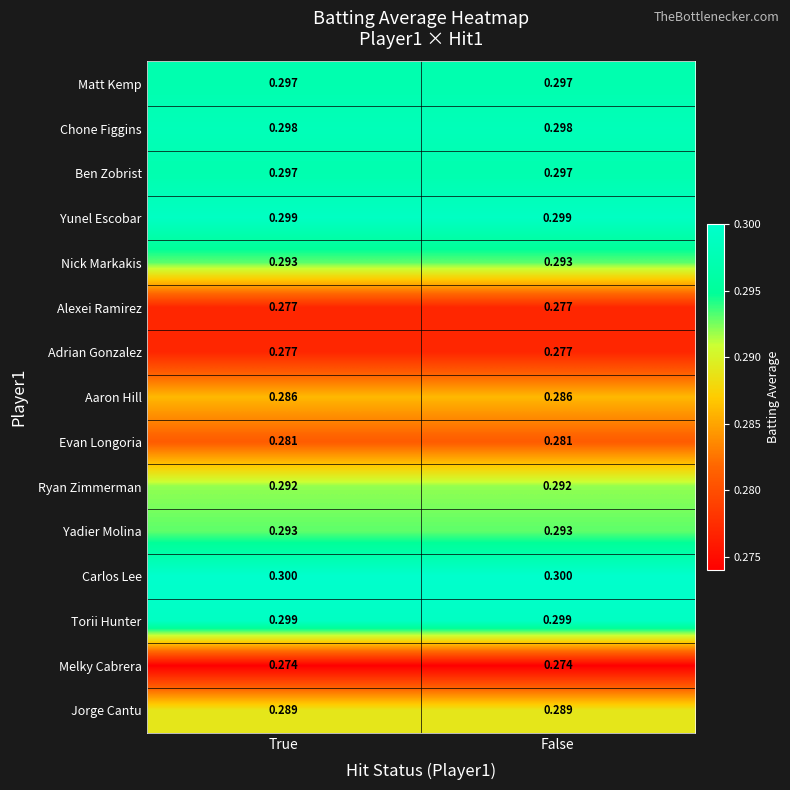

What is the total value across all series at False?

4.4